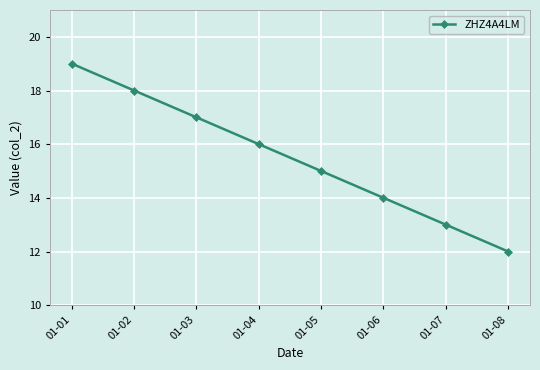

Count the number of categories in the chart.

8